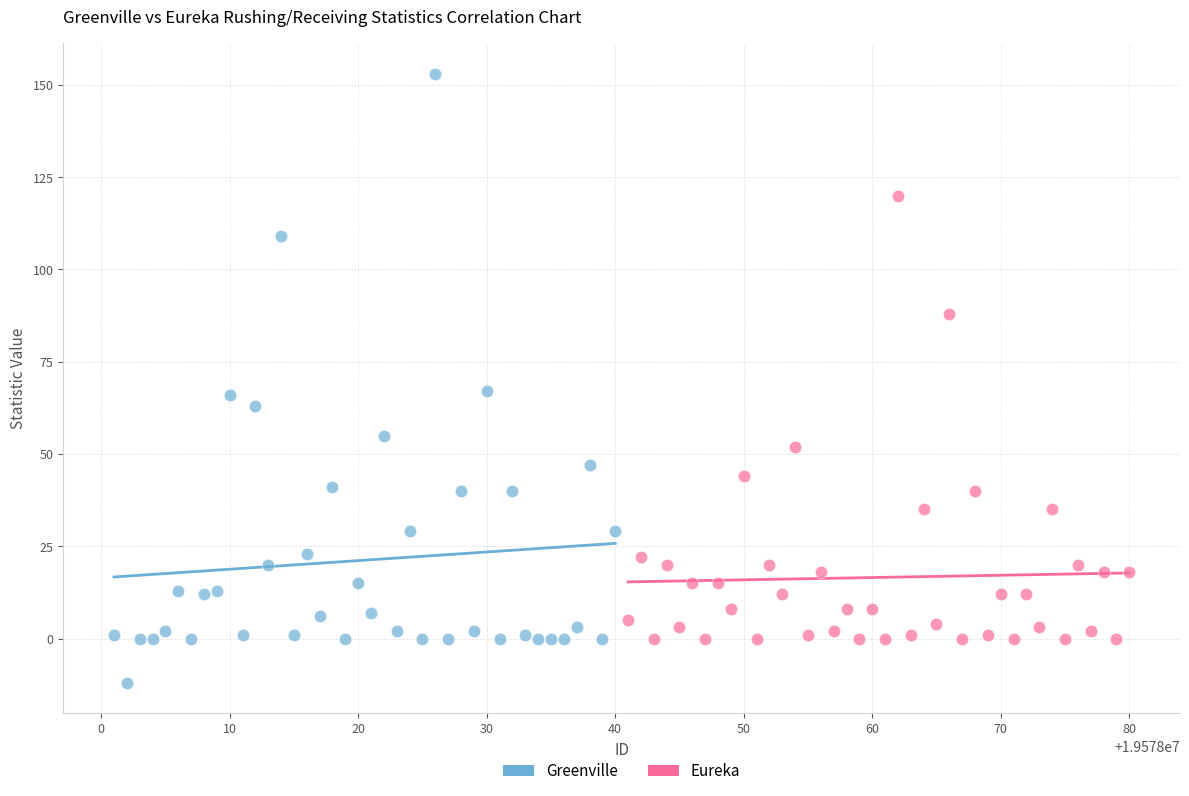

Which series reaches the minimum Y coordinate?

Greenville